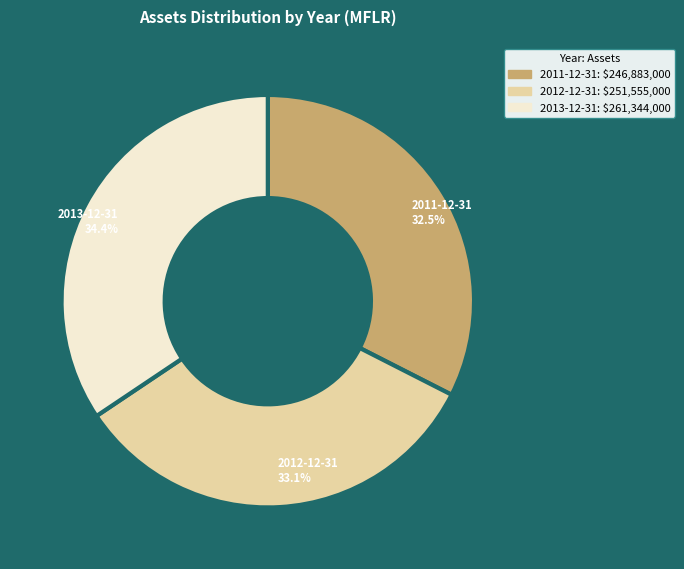

What percentage is the 2012-12-31 slice, to the nearest percent?

33%